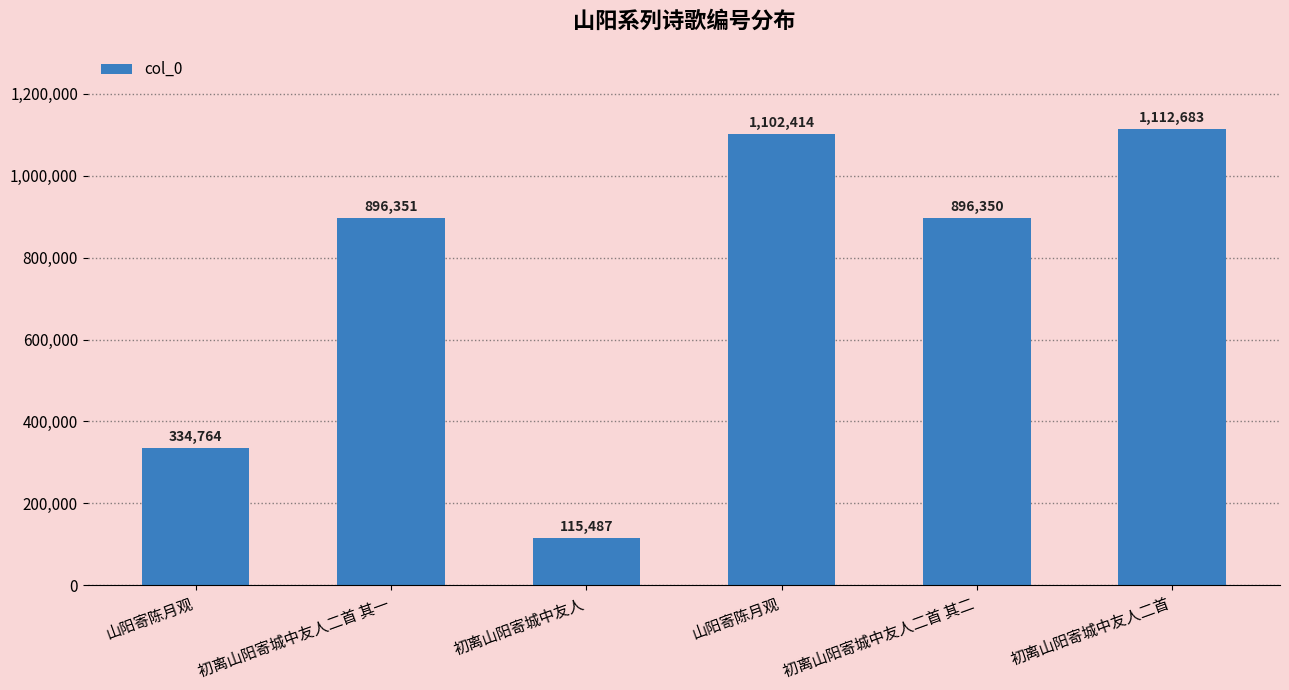

How many data points are less than 896351?

3